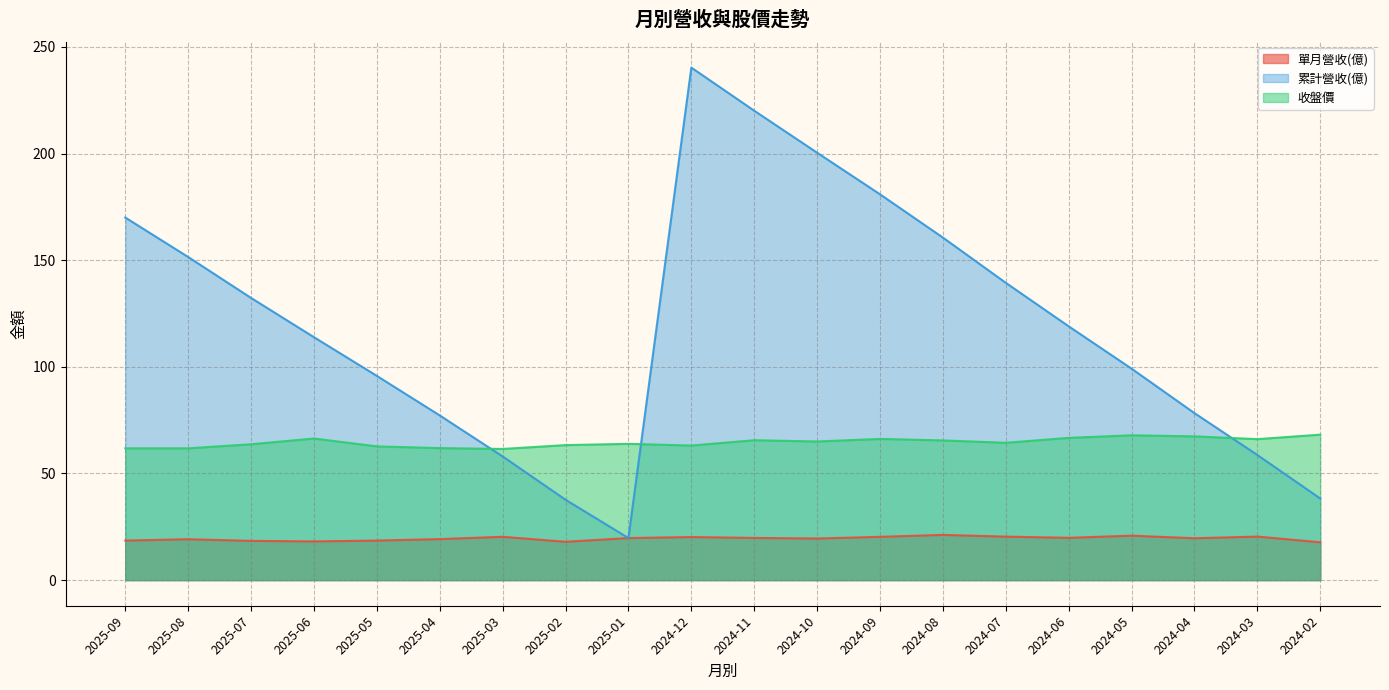

Which series changed the most between 2025-01 and 2024-07?

累計營收(億)